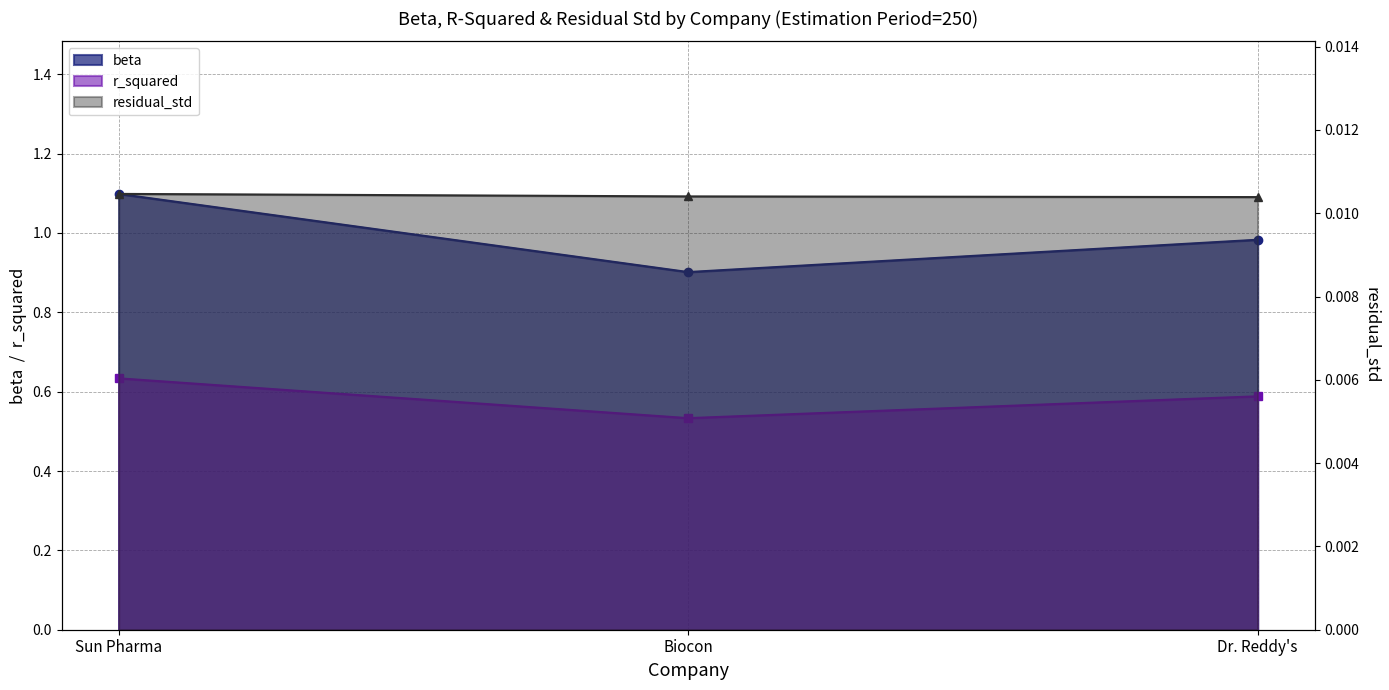

Rank the series by their average value, from highest to lowest.

beta, r_squared, residual_std